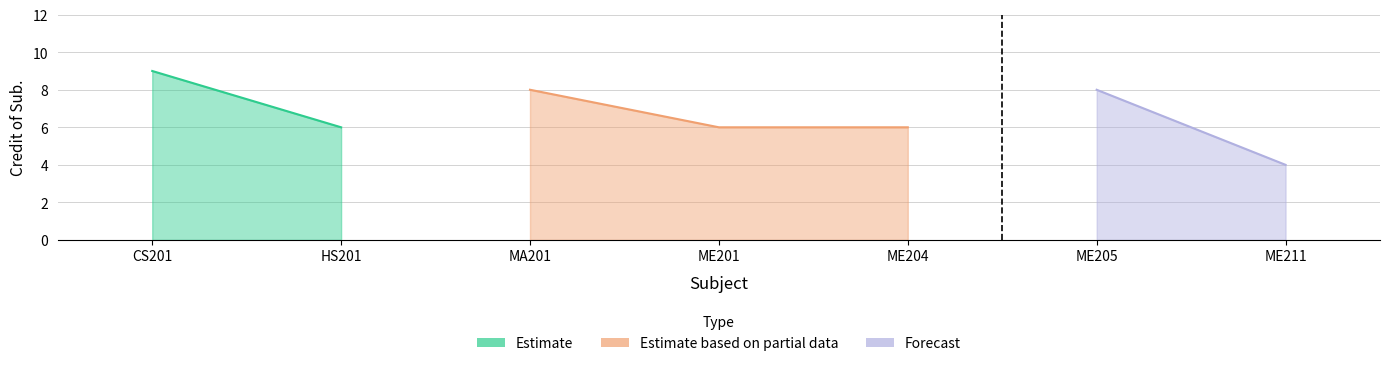

Which has a higher value, CS201 or HS201?

CS201